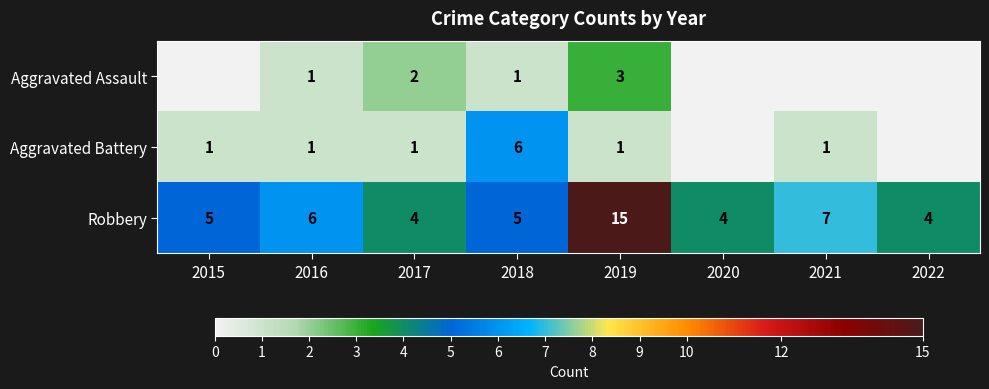

How many data points in Robbery are less than 5?

3